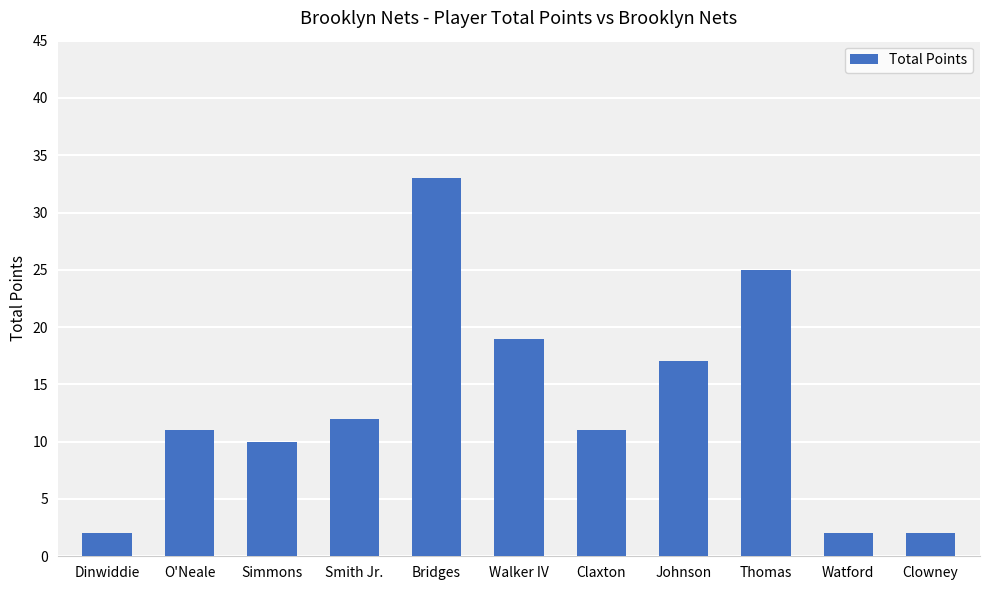

Which category has the highest value across all series?

Bridges